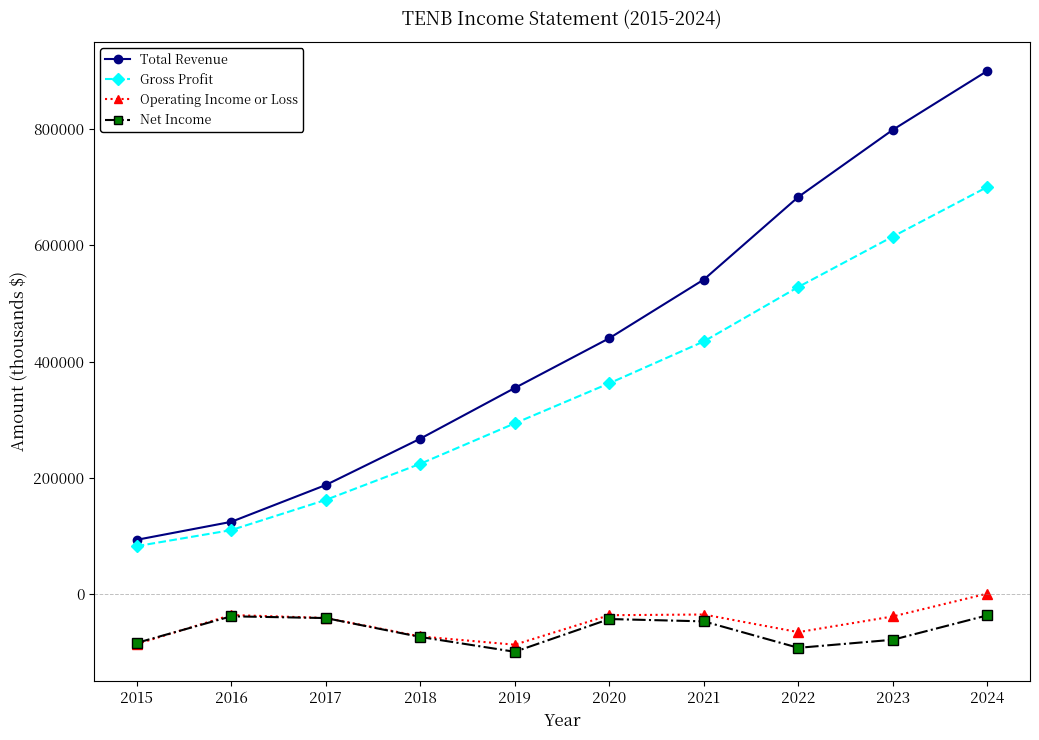

After their last crossing, which series has the higher values: Operating Income or Loss or Net Income?

Operating Income or Loss